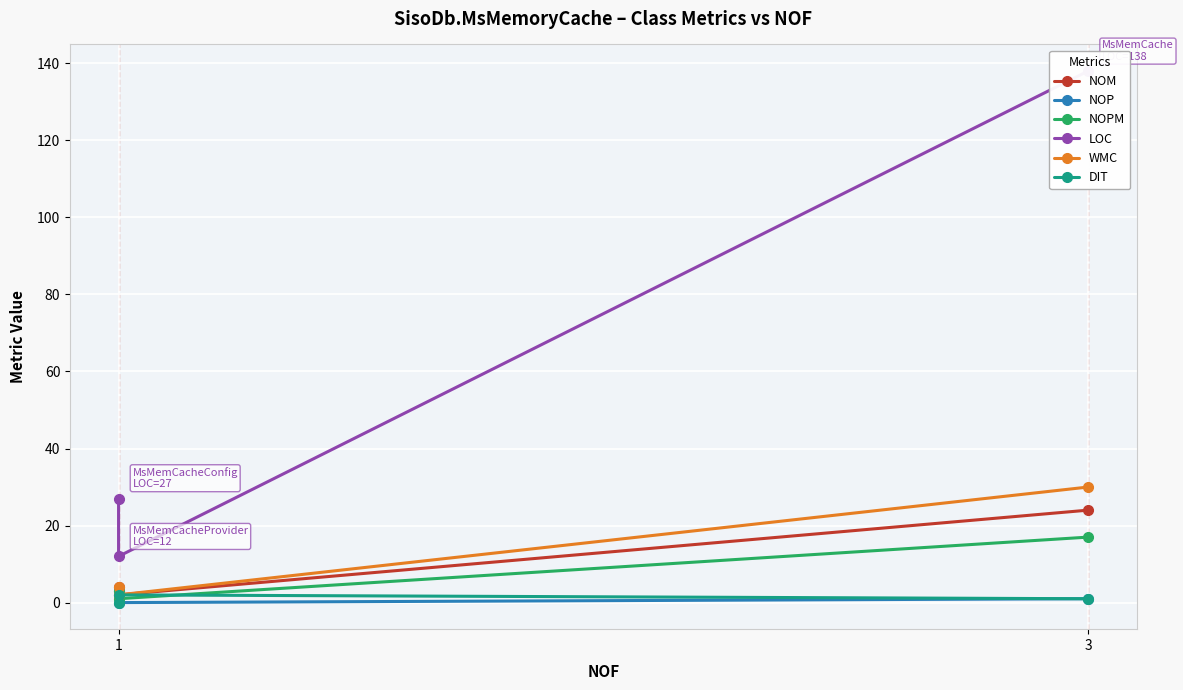

How many values in the NOM series exceed 4?

1